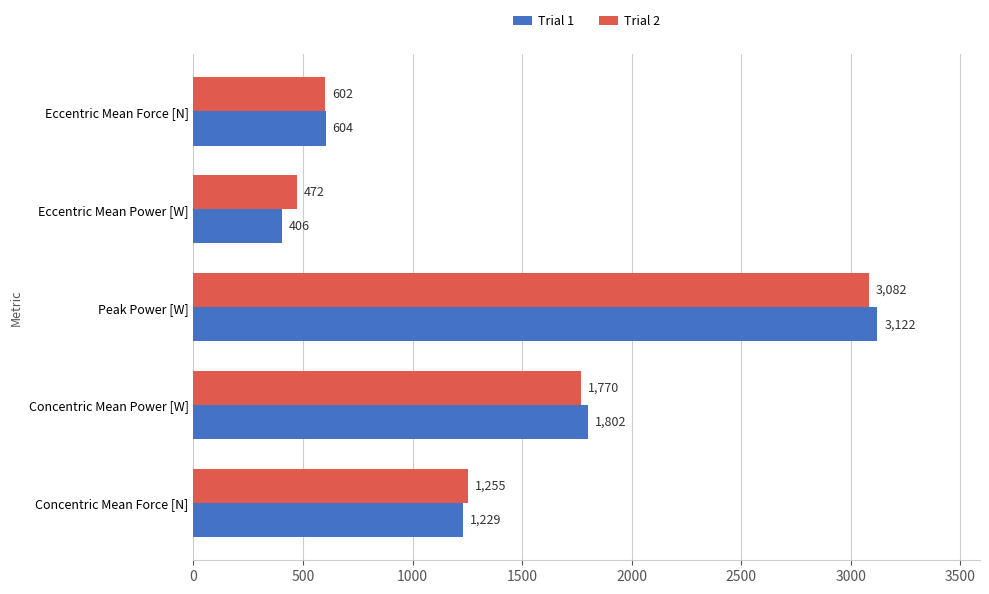

Which series has the largest total across all categories?

Trial 2